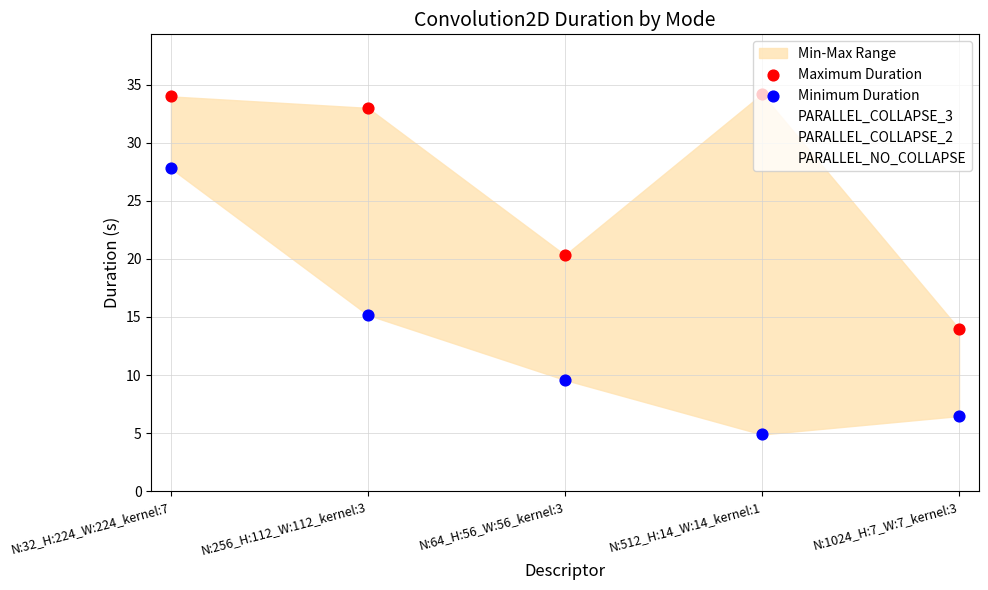

At which category is the sum across all series the highest?

N:32_H:224_W:224_kernel:7